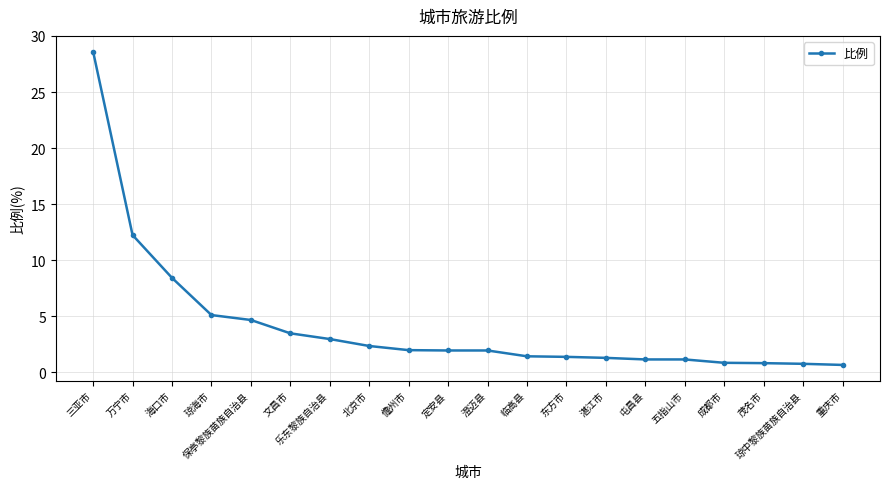

What is the minimum value shown in the chart?

0.7